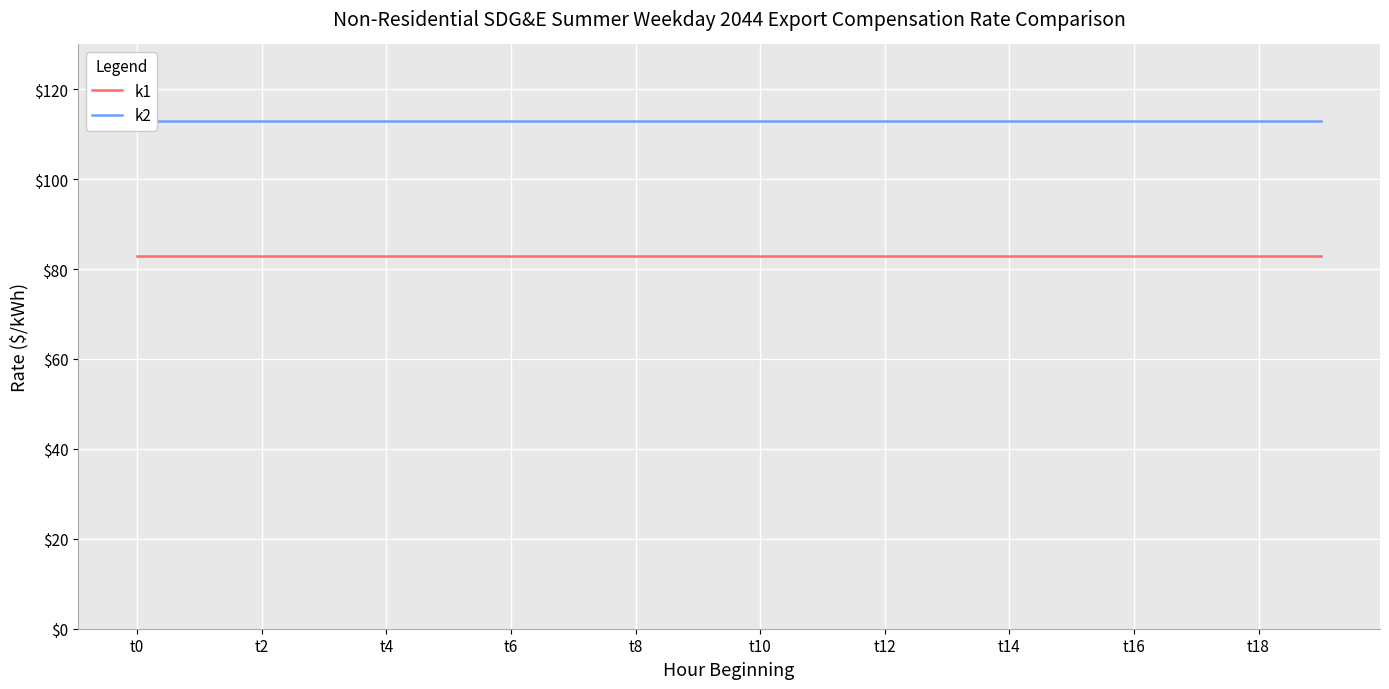

What is the lowest value of the k1 series?

83